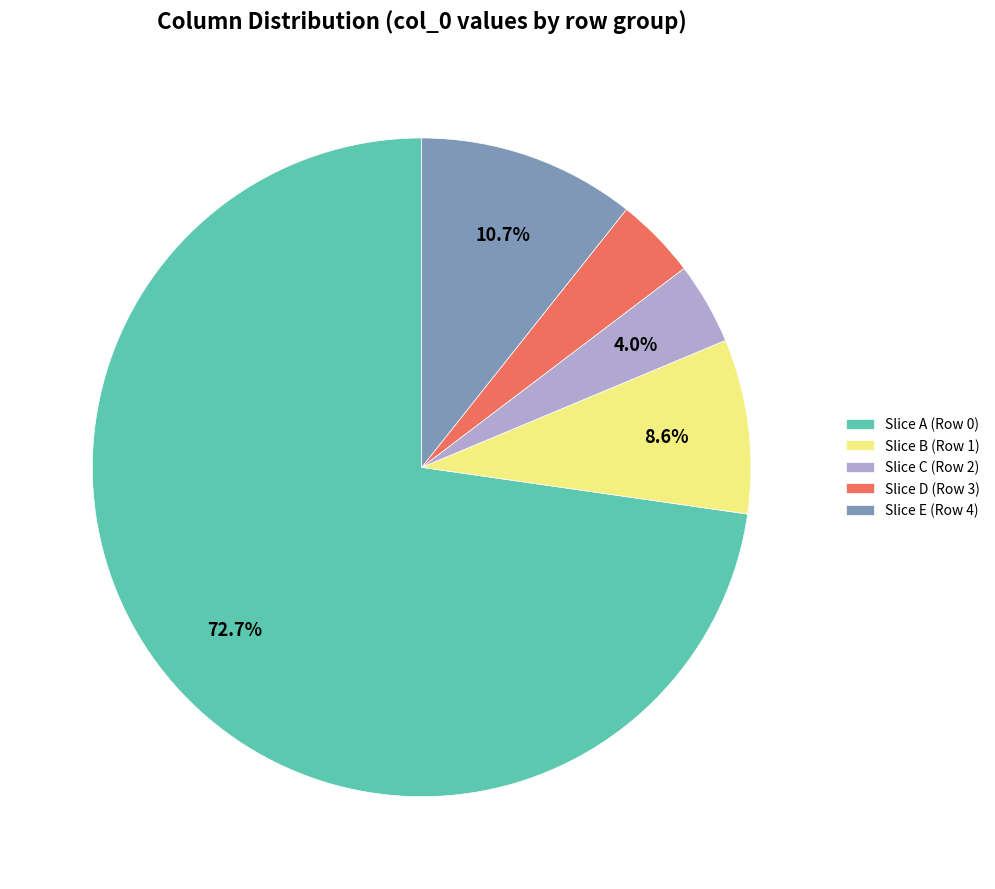

Does Slice A (Row 0) represent more than half of the total?

Yes